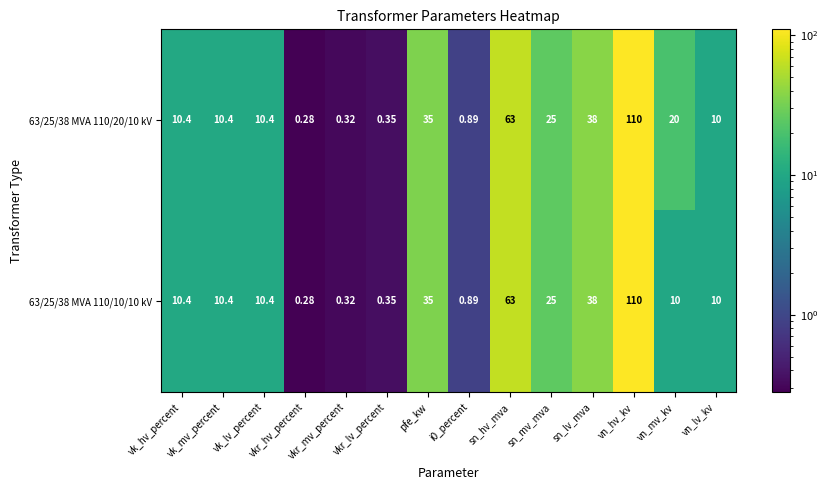

At which label does 63/25/38 MVA 110/20/10 kV first exceed 10?

vk_hv_percent